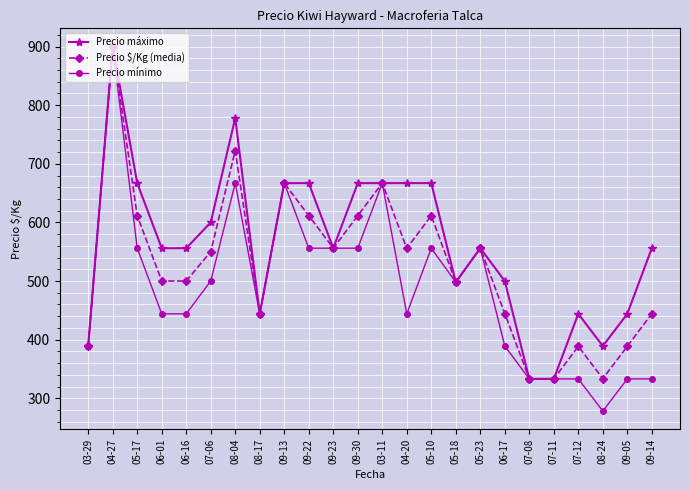

True or false: Precio $/Kg (media) has a value of 658.0 at 09-05.

False